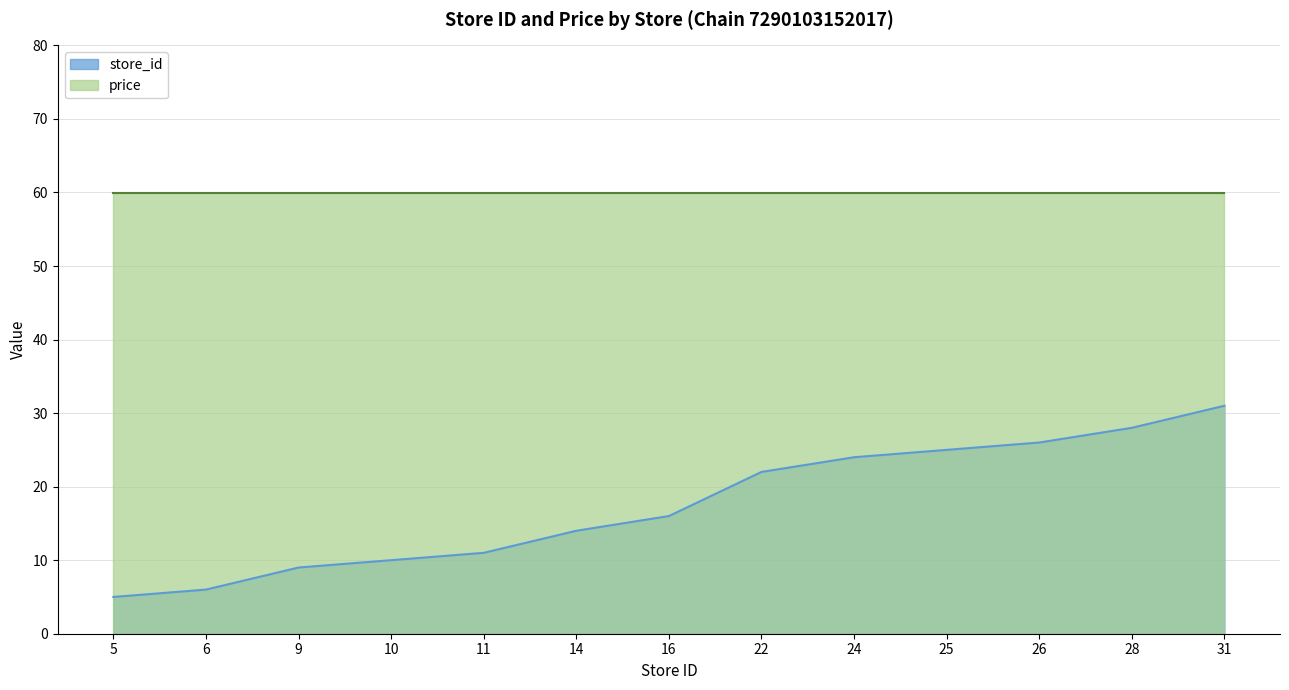

What is the sum of all values?

227